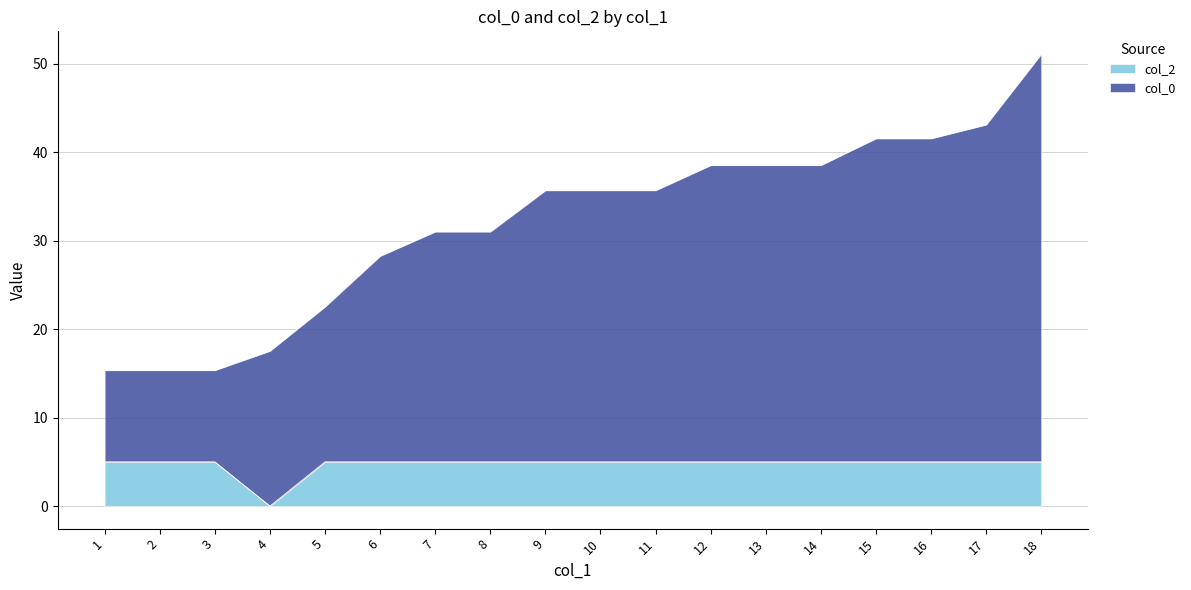

Which label corresponds to the largest value in the chart?

18